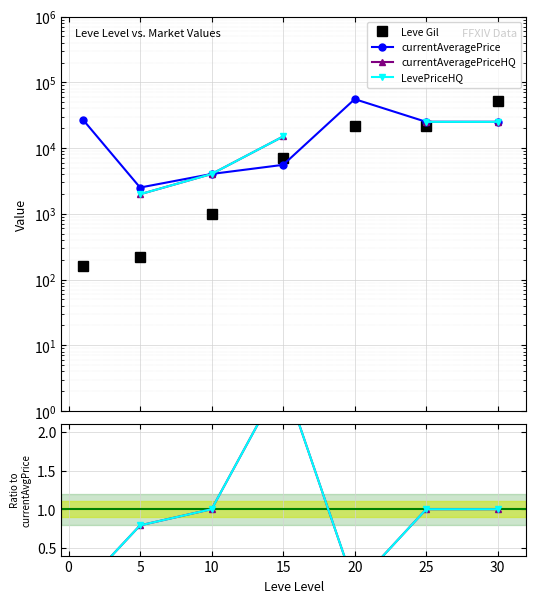

Rank the series by their maximum value, from lowest to highest.

currentAveragePriceHQ, LevePriceHQ, Leve Gil, currentAveragePrice